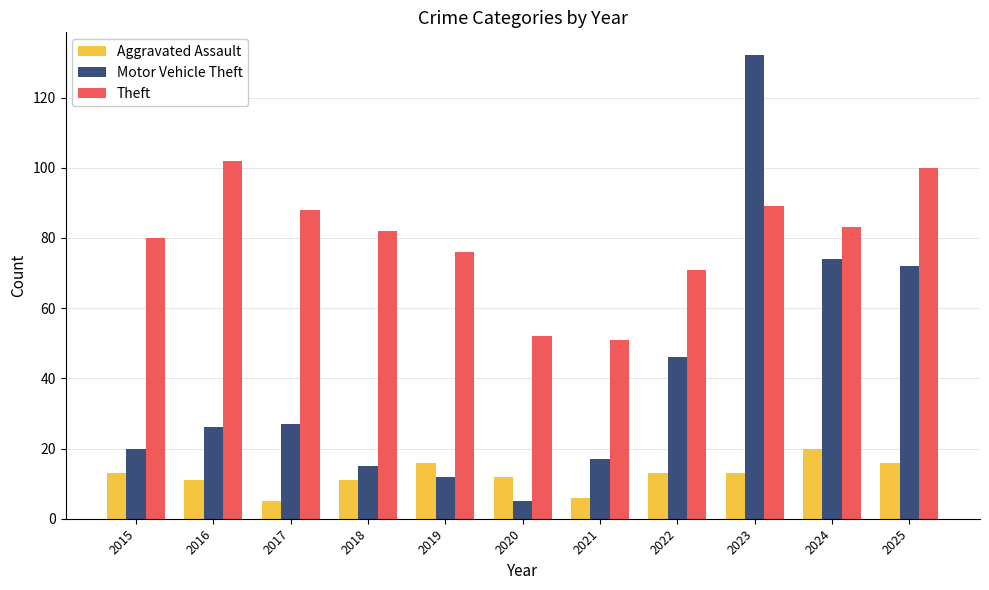

Which series has the widest spread of values?

Motor Vehicle Theft